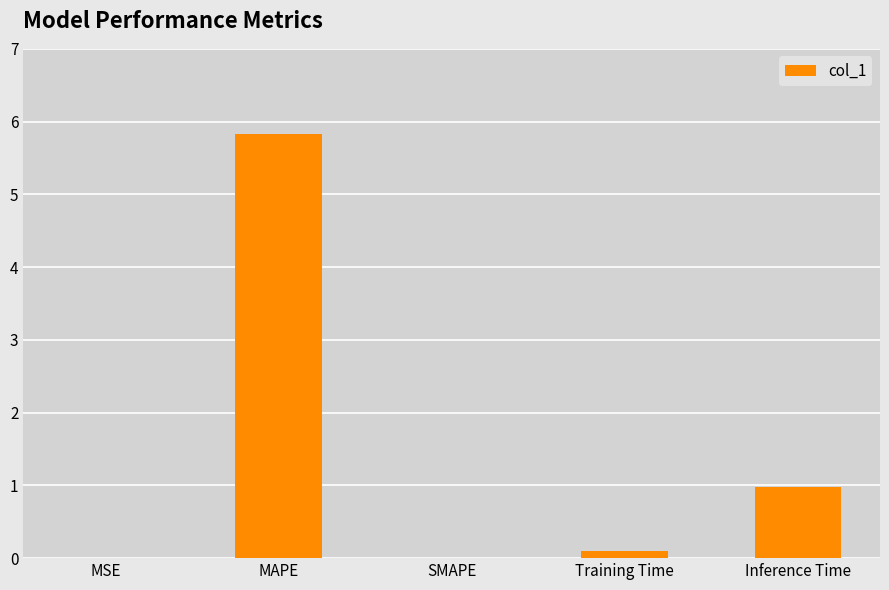

What is the sum of the values at Inference Time and MAPE?

6.8